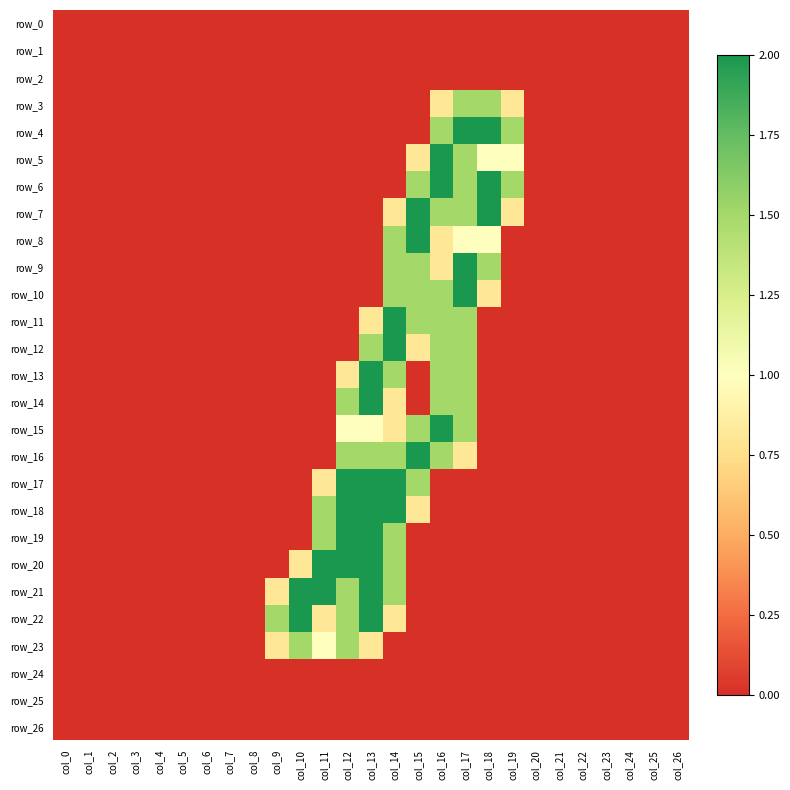

Reading right to left, what are all the values shown in this chart?

row_0: 0.0	0.0	0.0	0.0	0.0	0.0	0.0	0.0	0.0	0.0	0.0	0.0	0.0	0.0	0.0	0.0	0.0	0.0	0.0	0.0	0.0	0.0	0.0	0.0	0.0	0.0	0.0
row_1: 0.0	0.0	0.0	0.0	0.0	0.0	0.0	0.0	0.0	0.0	0.0	0.0	0.0	0.0	0.0	0.0	0.0	0.0	0.0	0.0	0.0	0.0	0.0	0.0	0.0	0.0	0.0
row_2: 0.0	0.0	0.0	0.0	0.0	0.0	0.0	0.0	0.0	0.0	0.0	0.0	0.0	0.0	0.0	0.0	0.0	0.0	0.0	0.0	0.0	0.0	0.0	0.0	0.0	0.0	0.0
row_3: 0.0	0.0	0.0	0.0	0.0	0.0	0.0	0.8	1.5	1.5	0.8	0.0	0.0	0.0	0.0	0.0	0.0	0.0	0.0	0.0	0.0	0.0	0.0	0.0	0.0	0.0	0.0
row_4: 0.0	0.0	0.0	0.0	0.0	0.0	0.0	1.5	2.0	2.0	1.5	0.0	0.0	0.0	0.0	0.0	0.0	0.0	0.0	0.0	0.0	0.0	0.0	0.0	0.0	0.0	0.0
row_5: 0.0	0.0	0.0	0.0	0.0	0.0	0.0	1.0	1.0	1.5	2.0	0.8	0.0	0.0	0.0	0.0	0.0	0.0	0.0	0.0	0.0	0.0	0.0	0.0	0.0	0.0	0.0
row_6: 0.0	0.0	0.0	0.0	0.0	0.0	0.0	1.5	2.0	1.5	2.0	1.5	0.0	0.0	0.0	0.0	0.0	0.0	0.0	0.0	0.0	0.0	0.0	0.0	0.0	0.0	0.0
row_7: 0.0	0.0	0.0	0.0	0.0	0.0	0.0	0.8	2.0	1.5	1.5	2.0	0.8	0.0	0.0	0.0	0.0	0.0	0.0	0.0	0.0	0.0	0.0	0.0	0.0	0.0	0.0
row_8: 0.0	0.0	0.0	0.0	0.0	0.0	0.0	0.0	1.0	1.0	0.8	2.0	1.5	0.0	0.0	0.0	0.0	0.0	0.0	0.0	0.0	0.0	0.0	0.0	0.0	0.0	0.0
row_9: 0.0	0.0	0.0	0.0	0.0	0.0	0.0	0.0	1.5	2.0	0.8	1.5	1.5	0.0	0.0	0.0	0.0	0.0	0.0	0.0	0.0	0.0	0.0	0.0	0.0	0.0	0.0
row_10: 0.0	0.0	0.0	0.0	0.0	0.0	0.0	0.0	0.8	2.0	1.5	1.5	1.5	0.0	0.0	0.0	0.0	0.0	0.0	0.0	0.0	0.0	0.0	0.0	0.0	0.0	0.0
row_11: 0.0	0.0	0.0	0.0	0.0	0.0	0.0	0.0	0.0	1.5	1.5	1.5	2.0	0.8	0.0	0.0	0.0	0.0	0.0	0.0	0.0	0.0	0.0	0.0	0.0	0.0	0.0
row_12: 0.0	0.0	0.0	0.0	0.0	0.0	0.0	0.0	0.0	1.5	1.5	0.8	2.0	1.5	0.0	0.0	0.0	0.0	0.0	0.0	0.0	0.0	0.0	0.0	0.0	0.0	0.0
row_13: 0.0	0.0	0.0	0.0	0.0	0.0	0.0	0.0	0.0	1.5	1.5	0.0	1.5	2.0	0.8	0.0	0.0	0.0	0.0	0.0	0.0	0.0	0.0	0.0	0.0	0.0	0.0
row_14: 0.0	0.0	0.0	0.0	0.0	0.0	0.0	0.0	0.0	1.5	1.5	0.0	0.8	2.0	1.5	0.0	0.0	0.0	0.0	0.0	0.0	0.0	0.0	0.0	0.0	0.0	0.0
row_15: 0.0	0.0	0.0	0.0	0.0	0.0	0.0	0.0	0.0	1.5	2.0	1.5	0.8	1.0	1.0	0.0	0.0	0.0	0.0	0.0	0.0	0.0	0.0	0.0	0.0	0.0	0.0
row_16: 0.0	0.0	0.0	0.0	0.0	0.0	0.0	0.0	0.0	0.8	1.5	2.0	1.5	1.5	1.5	0.0	0.0	0.0	0.0	0.0	0.0	0.0	0.0	0.0	0.0	0.0	0.0
row_17: 0.0	0.0	0.0	0.0	0.0	0.0	0.0	0.0	0.0	0.0	0.0	1.5	2.0	2.0	2.0	0.8	0.0	0.0	0.0	0.0	0.0	0.0	0.0	0.0	0.0	0.0	0.0
row_18: 0.0	0.0	0.0	0.0	0.0	0.0	0.0	0.0	0.0	0.0	0.0	0.8	2.0	2.0	2.0	1.5	0.0	0.0	0.0	0.0	0.0	0.0	0.0	0.0	0.0	0.0	0.0
row_19: 0.0	0.0	0.0	0.0	0.0	0.0	0.0	0.0	0.0	0.0	0.0	0.0	1.5	2.0	2.0	1.5	0.0	0.0	0.0	0.0	0.0	0.0	0.0	0.0	0.0	0.0	0.0
row_20: 0.0	0.0	0.0	0.0	0.0	0.0	0.0	0.0	0.0	0.0	0.0	0.0	1.5	2.0	2.0	2.0	0.8	0.0	0.0	0.0	0.0	0.0	0.0	0.0	0.0	0.0	0.0
row_21: 0.0	0.0	0.0	0.0	0.0	0.0	0.0	0.0	0.0	0.0	0.0	0.0	1.5	2.0	1.5	2.0	2.0	0.8	0.0	0.0	0.0	0.0	0.0	0.0	0.0	0.0	0.0
row_22: 0.0	0.0	0.0	0.0	0.0	0.0	0.0	0.0	0.0	0.0	0.0	0.0	0.8	2.0	1.5	0.8	2.0	1.5	0.0	0.0	0.0	0.0	0.0	0.0	0.0	0.0	0.0
row_23: 0.0	0.0	0.0	0.0	0.0	0.0	0.0	0.0	0.0	0.0	0.0	0.0	0.0	0.8	1.5	1.0	1.5	0.8	0.0	0.0	0.0	0.0	0.0	0.0	0.0	0.0	0.0
row_24: 0.0	0.0	0.0	0.0	0.0	0.0	0.0	0.0	0.0	0.0	0.0	0.0	0.0	0.0	0.0	0.0	0.0	0.0	0.0	0.0	0.0	0.0	0.0	0.0	0.0	0.0	0.0
row_25: 0.0	0.0	0.0	0.0	0.0	0.0	0.0	0.0	0.0	0.0	0.0	0.0	0.0	0.0	0.0	0.0	0.0	0.0	0.0	0.0	0.0	0.0	0.0	0.0	0.0	0.0	0.0
row_26: 0.0	0.0	0.0	0.0	0.0	0.0	0.0	0.0	0.0	0.0	0.0	0.0	0.0	0.0	0.0	0.0	0.0	0.0	0.0	0.0	0.0	0.0	0.0	0.0	0.0	0.0	0.0